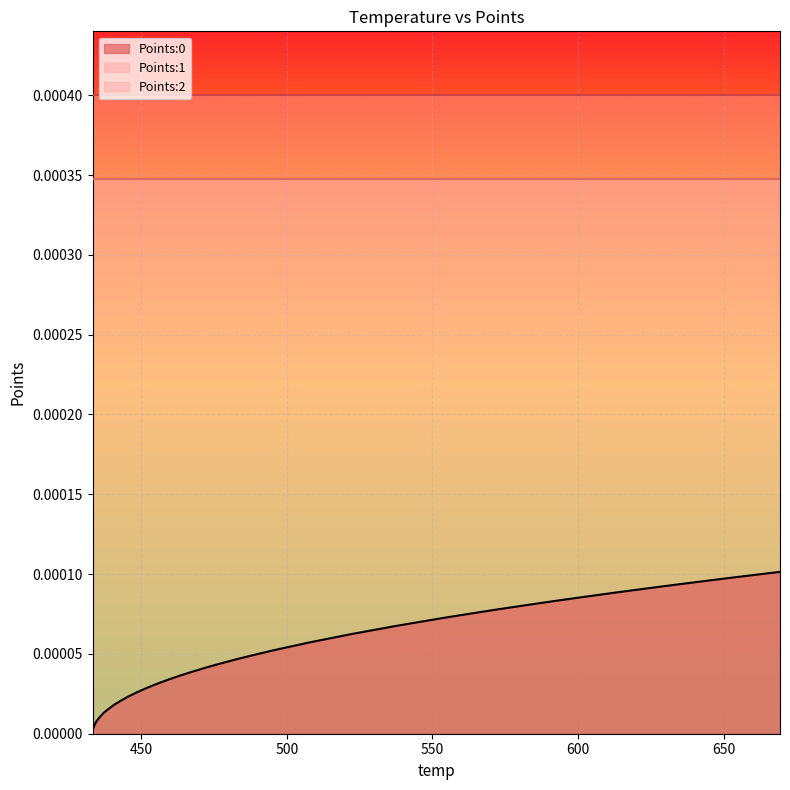

True or false: Points:0 and Points:2 intersect in this chart.

False